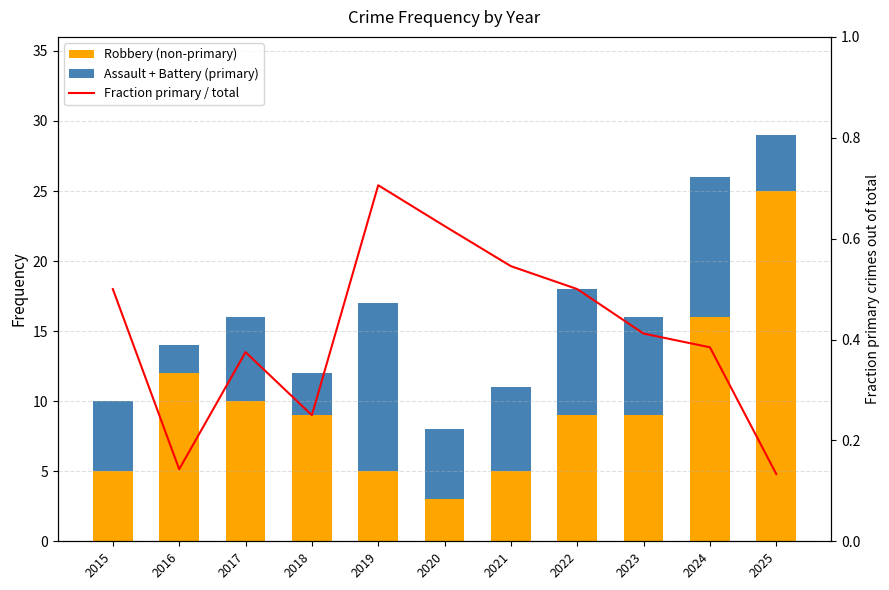

Rank the series by their maximum value, from lowest to highest.

Fraction primary / total, Assault + Battery (primary), Robbery (non-primary)